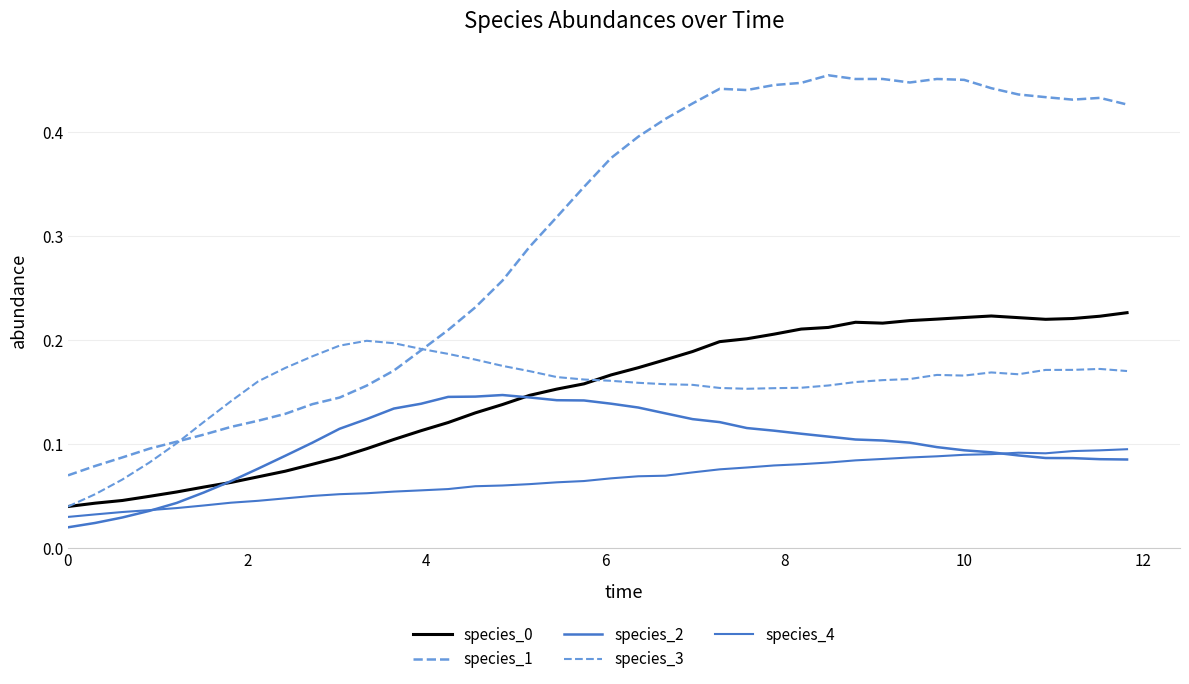

Is this an area chart (filled region under the line)?

No